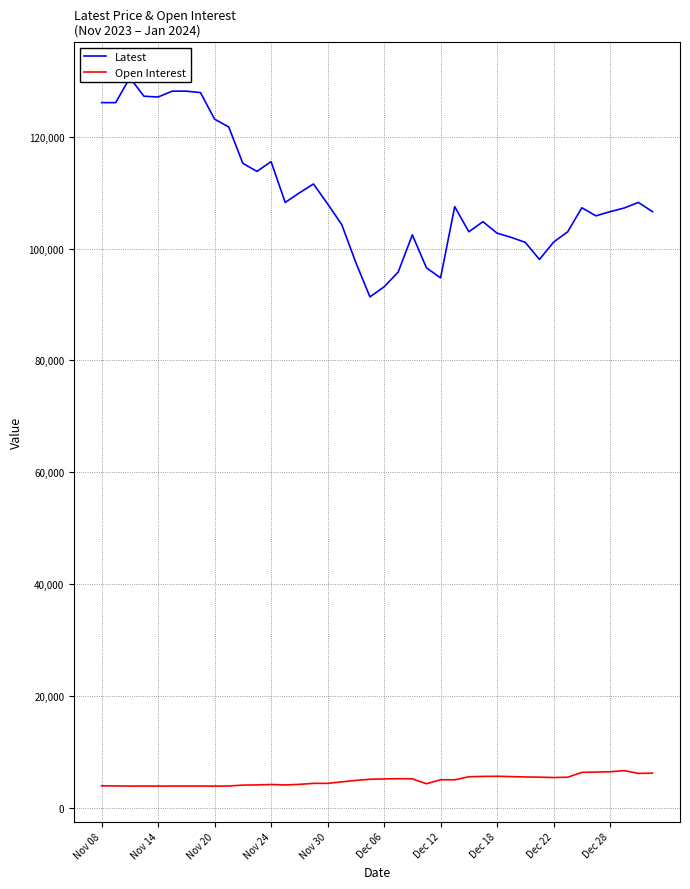

True or false: Open Interest and Latest intersect in this chart.

False